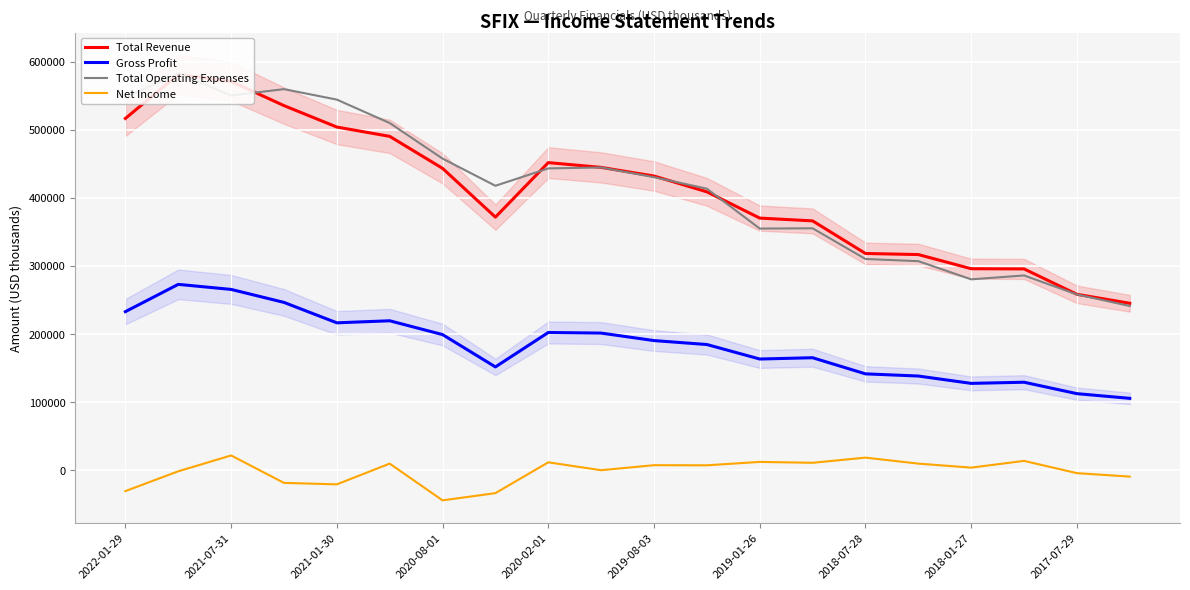

The value of Net Income at 2020-08-01 is -44500. True or false?

True